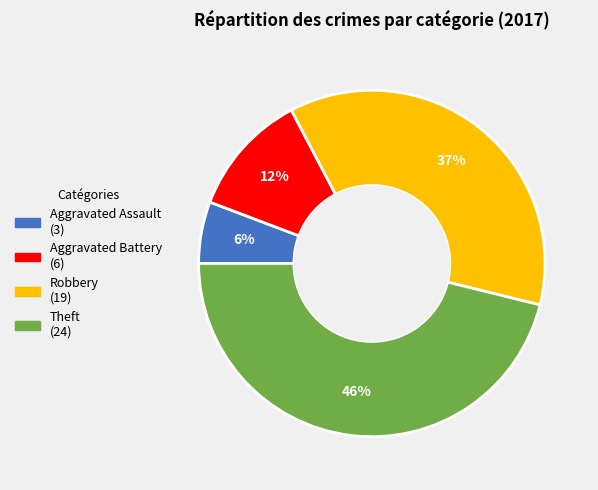

Does Robbery account for over 50% of the chart?

No